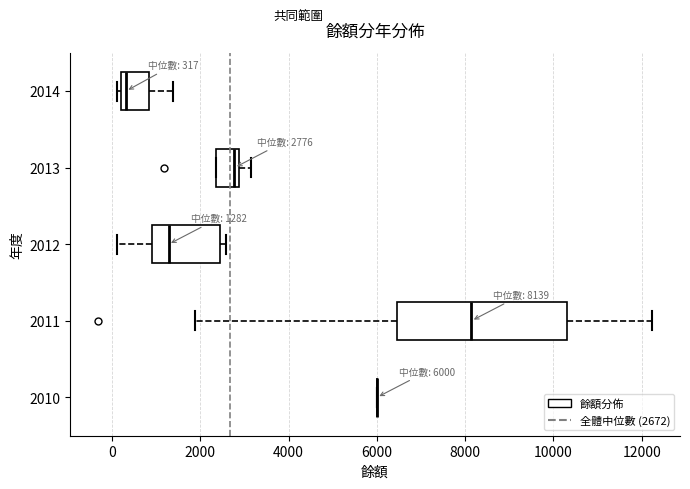

Comparing the boxes themselves (not the whiskers), which one is the widest?

2011